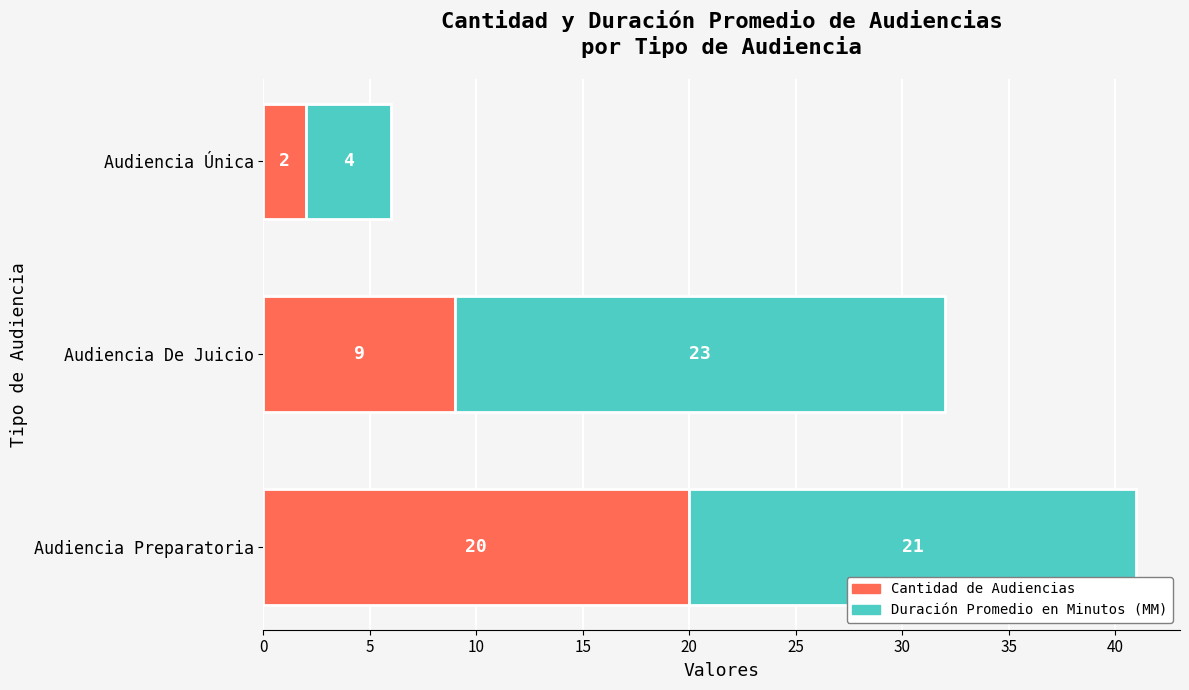

List the labels in order of Cantidad de Audiencias value, smallest first.

Audiencia Única, Audiencia De Juicio, Audiencia Preparatoria